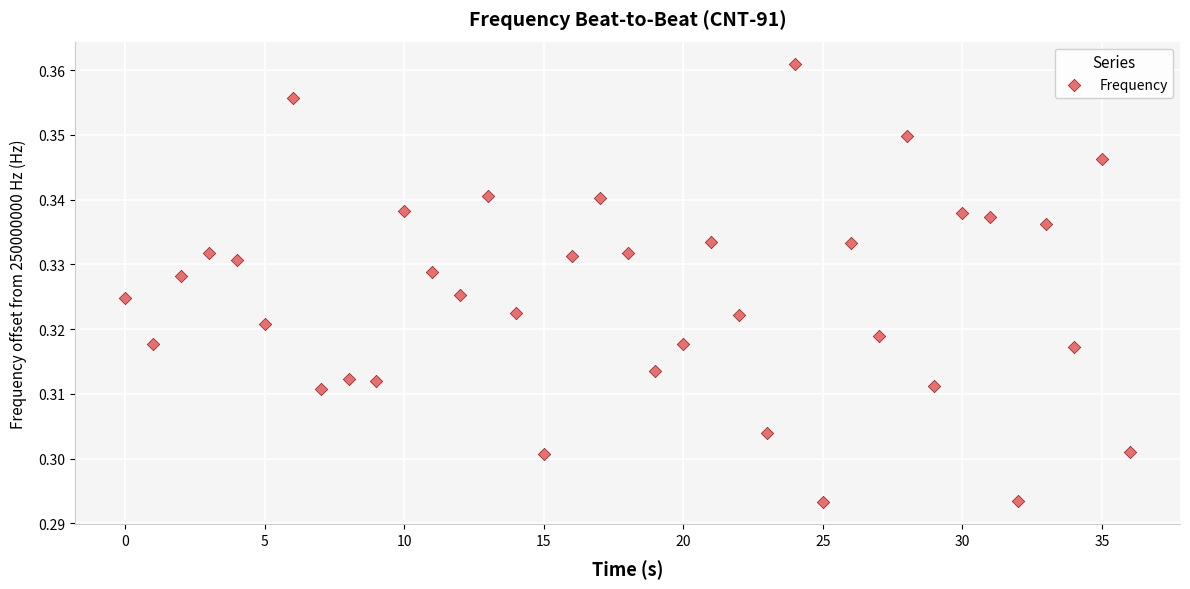

What is the range of X values (max minus min)?

36.0